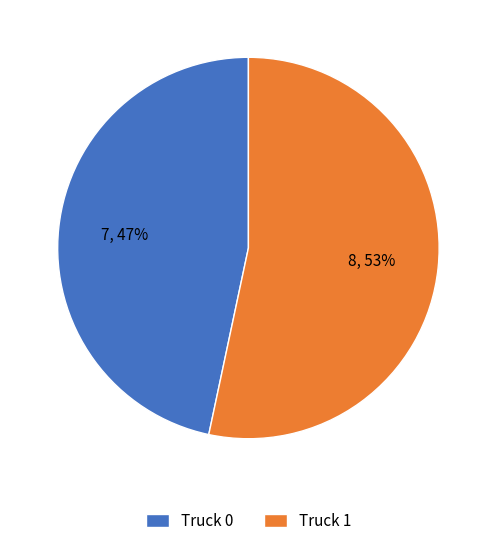

The Truck 1 slice represents 53% of the pie. True or false?

True